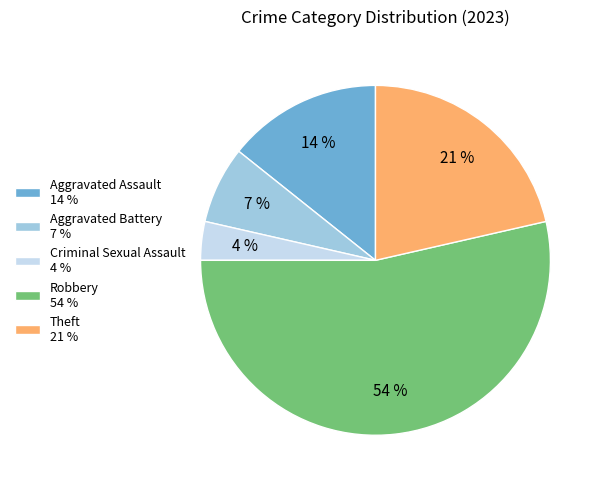

Combined, do Criminal Sexual Assault 4 % and Aggravated Assault 14 % account for over 50%?

No